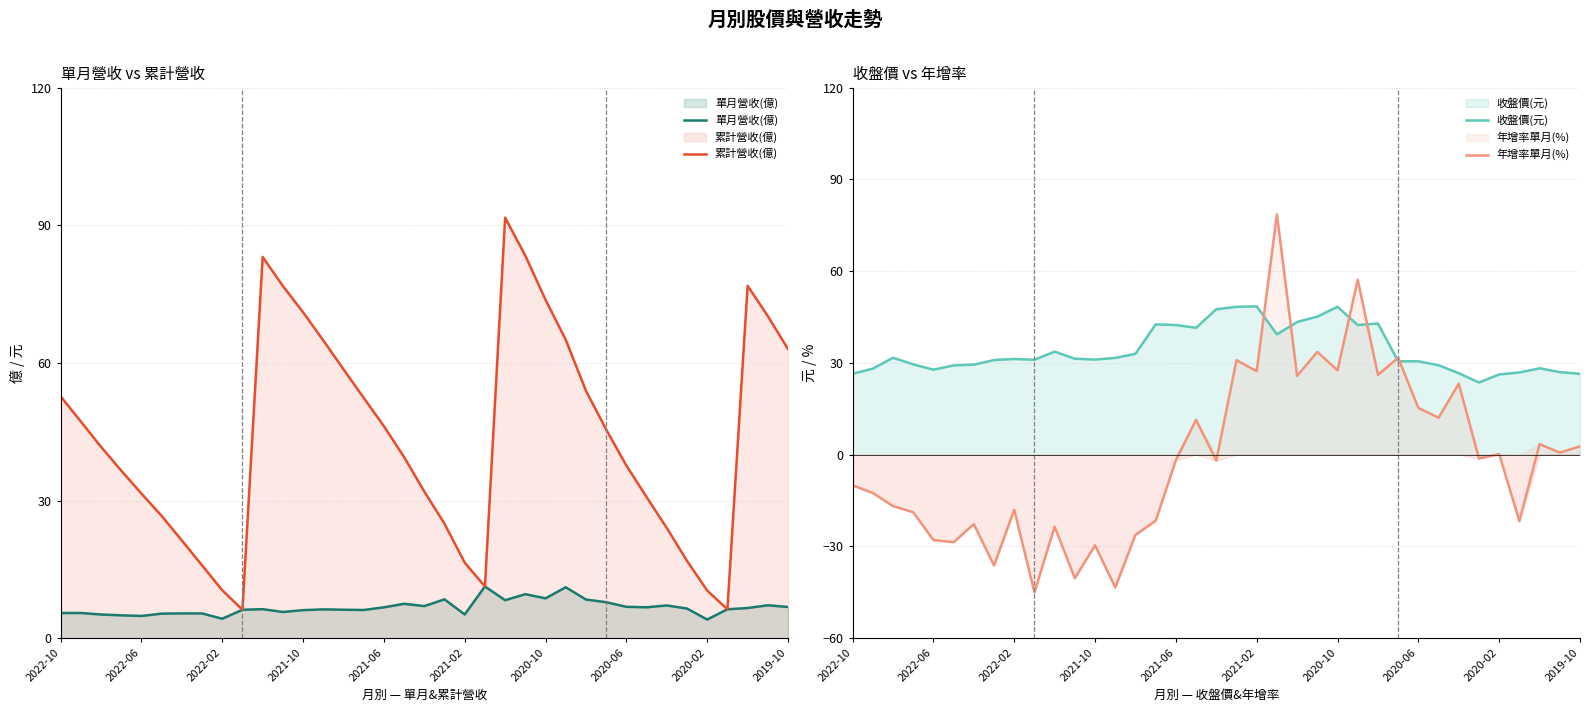

Is it true that 收盤價(元) equals 36.7 at 2022-06?

False